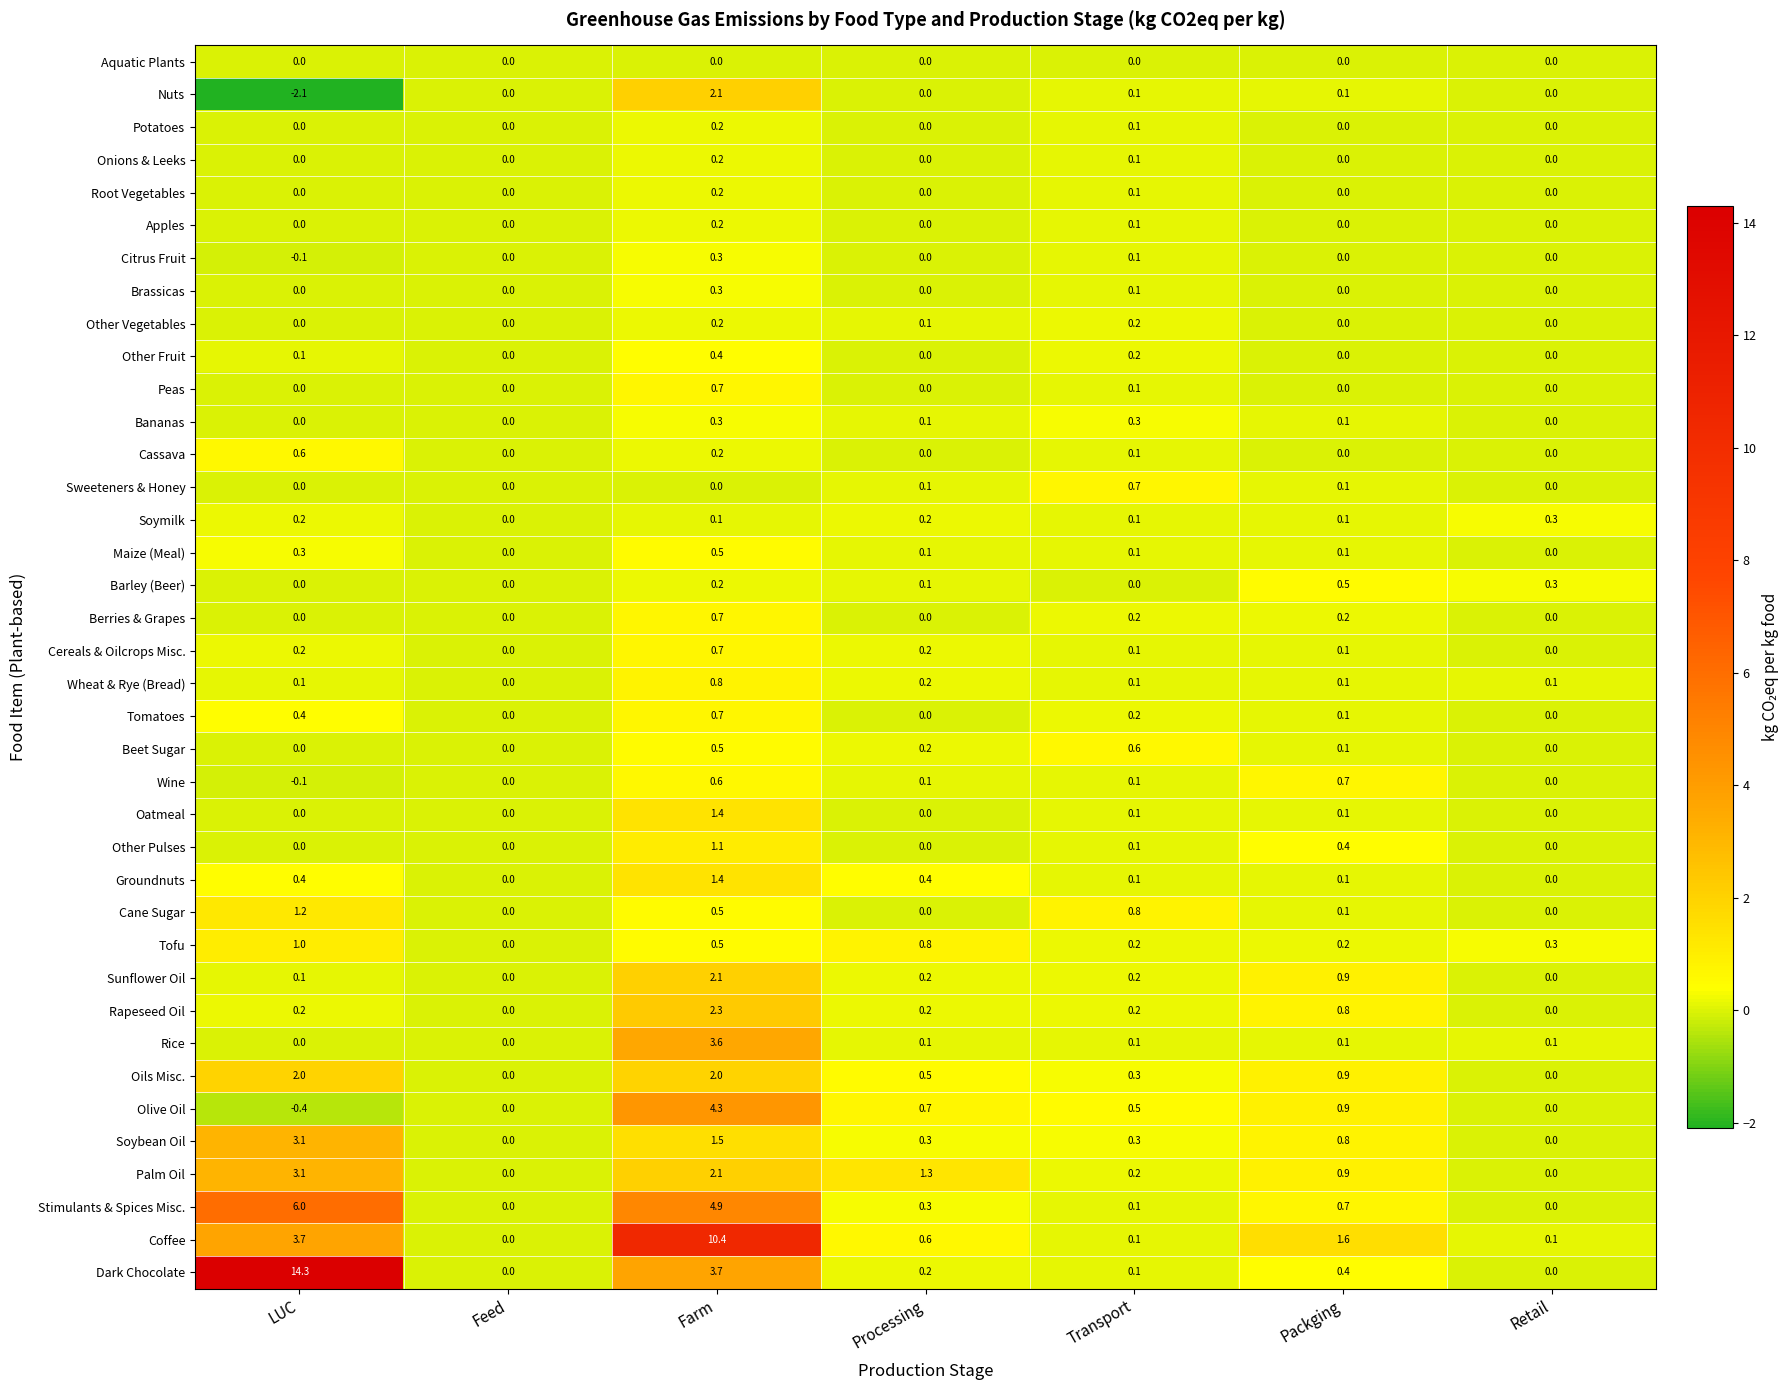

At which category is the sum across all series the highest?

Farm